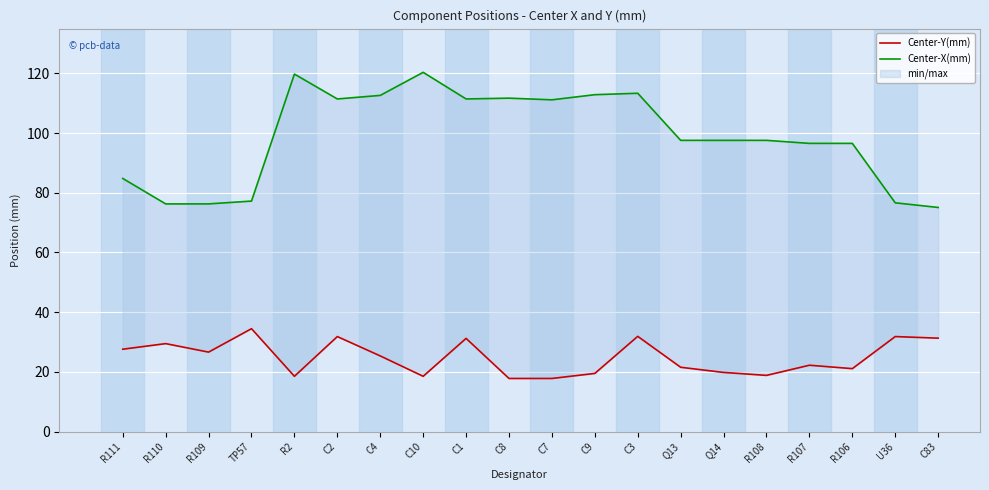

What are all the series names shown in the legend?

Center-Y(mm), Center-X(mm)